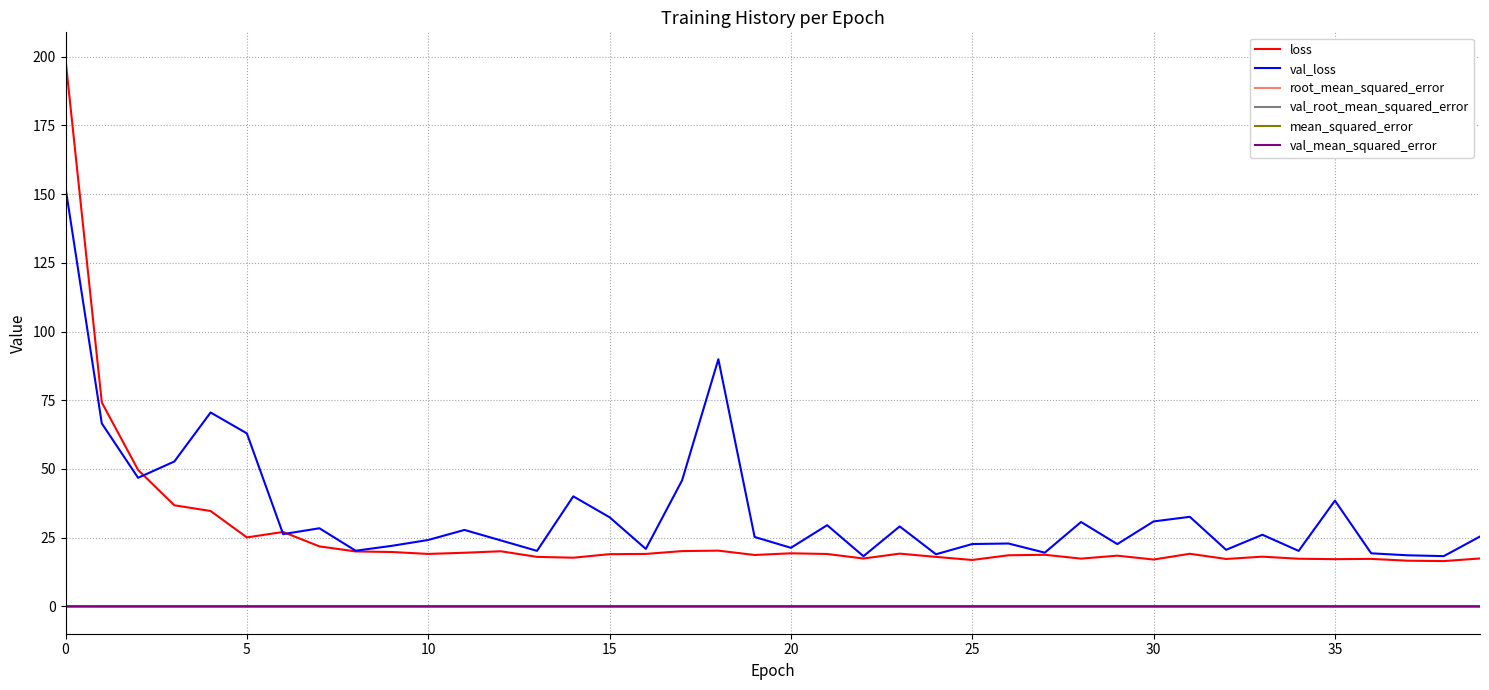

What is the greatest value displayed?

198.9